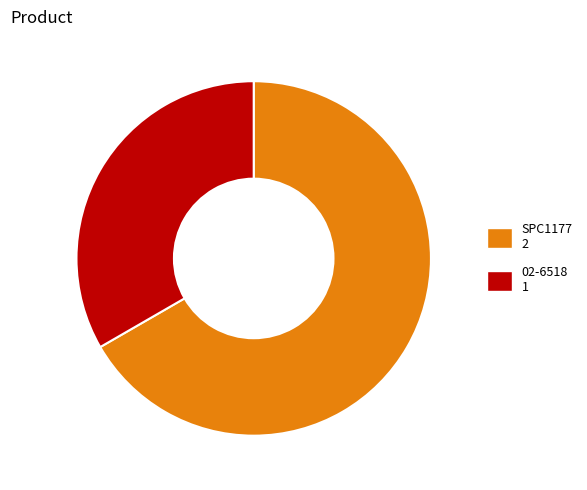

Which slice is the largest?

SPC1177